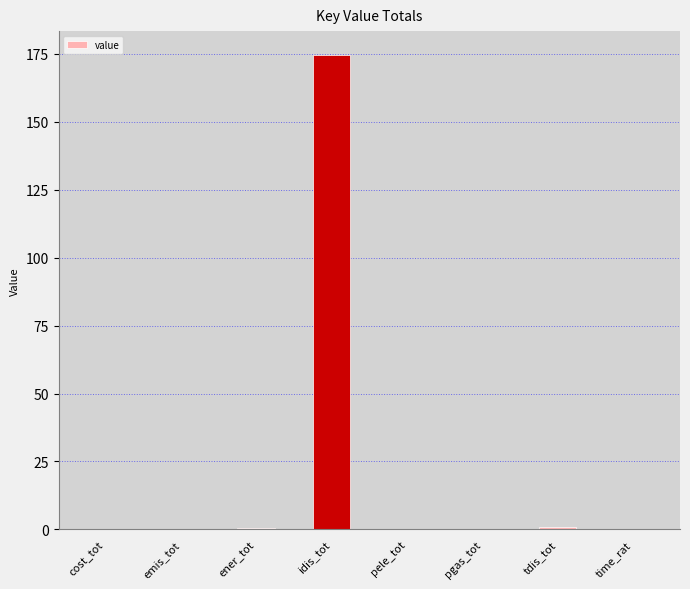

What is the sum of all values?

176.5